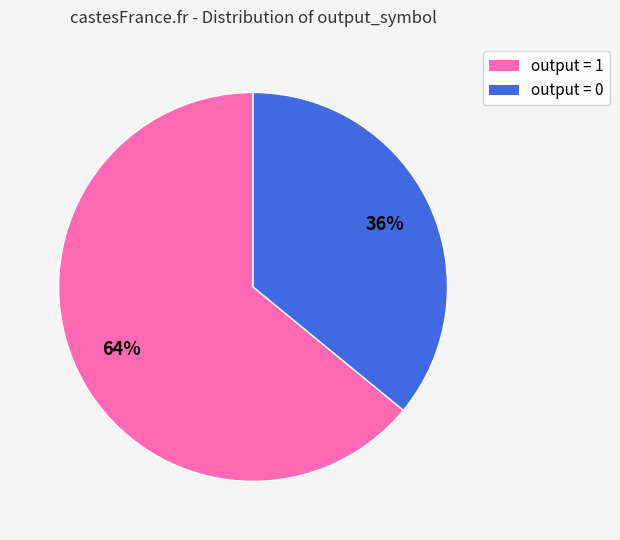

Is there a majority slice in this chart?

Yes